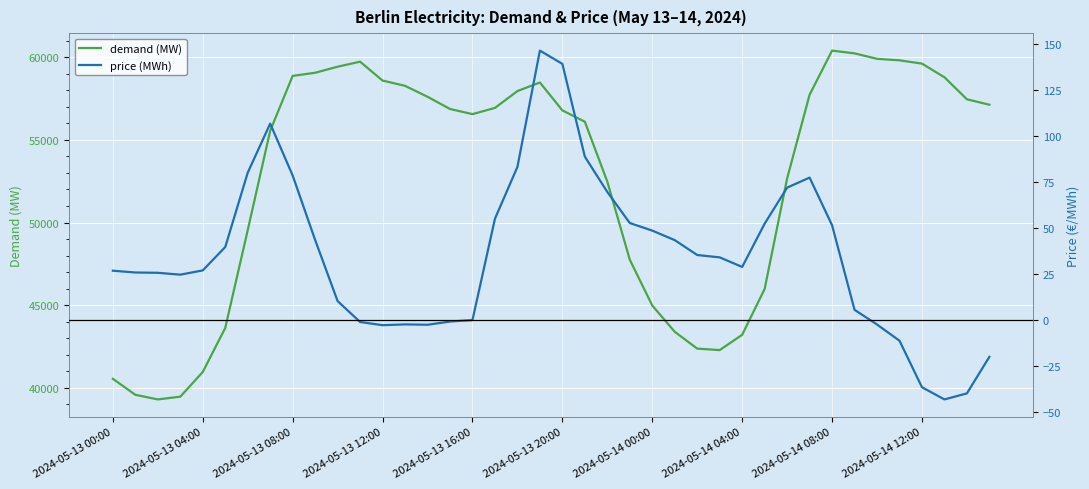

The demand (MW) series shows 63304.5 at 23. True or false?

False